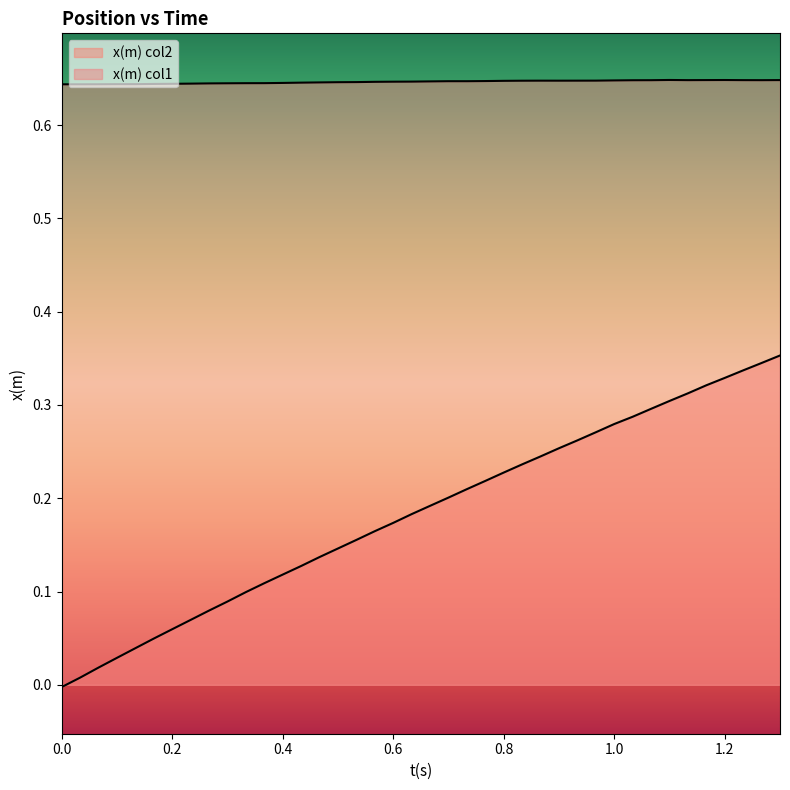

Which series has the largest total across all categories?

x(m) col1